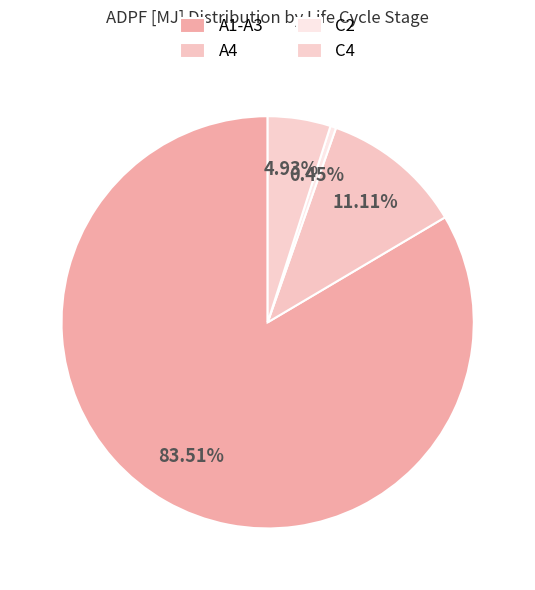

Is there any slice that represents more than half of the pie?

Yes